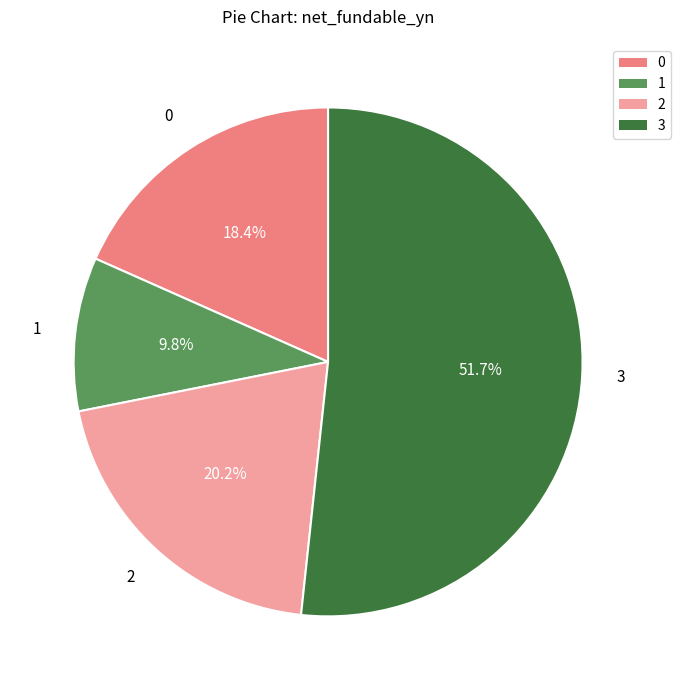

Is there any slice that represents more than half of the pie?

Yes